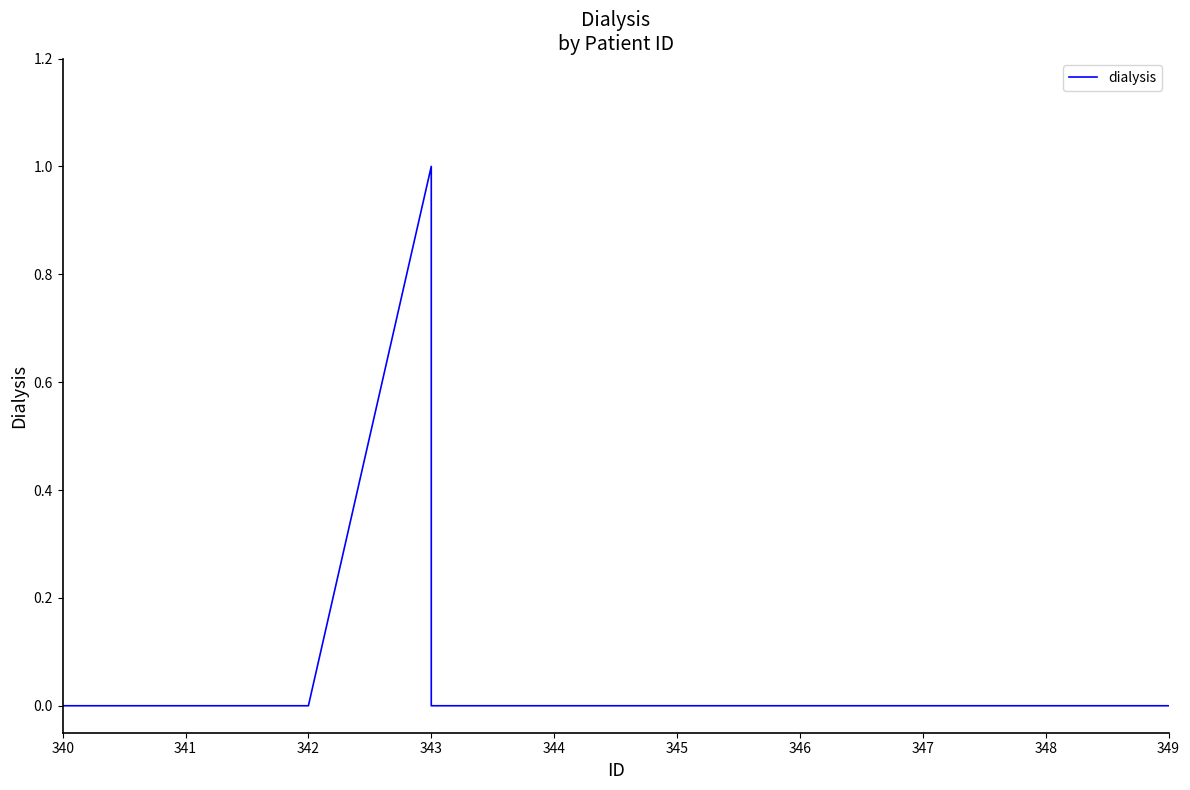

Count the number of values greater than 0.

1